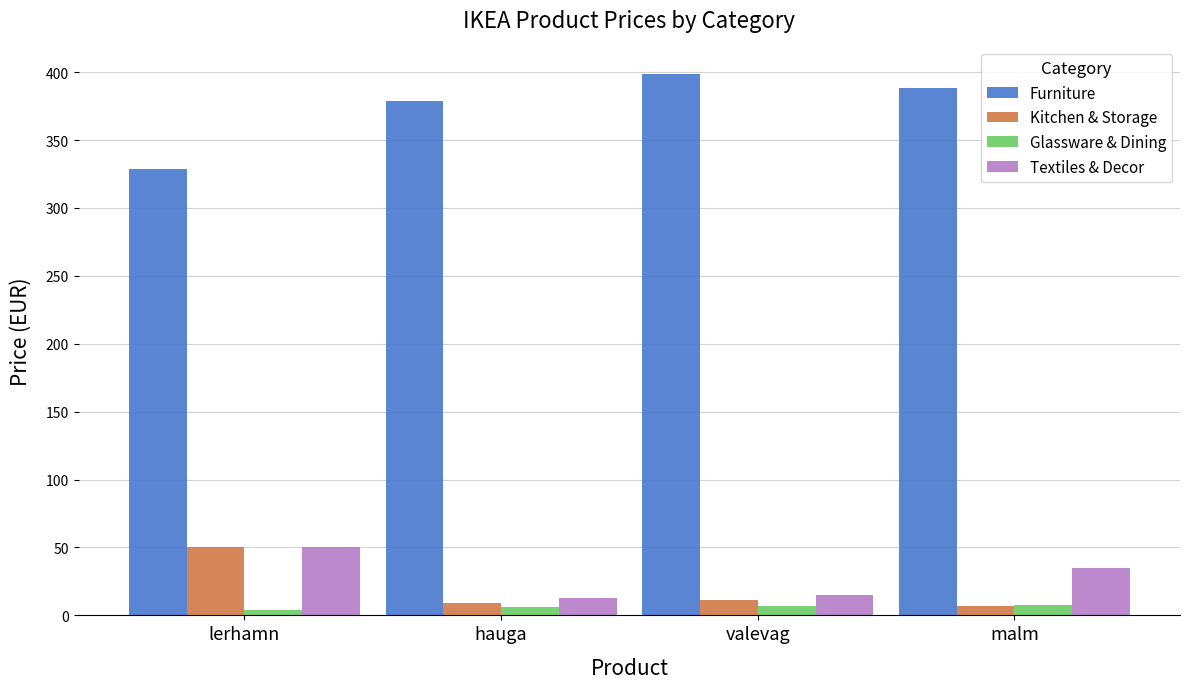

What is the sum of all Glassware & Dining values?

25.5